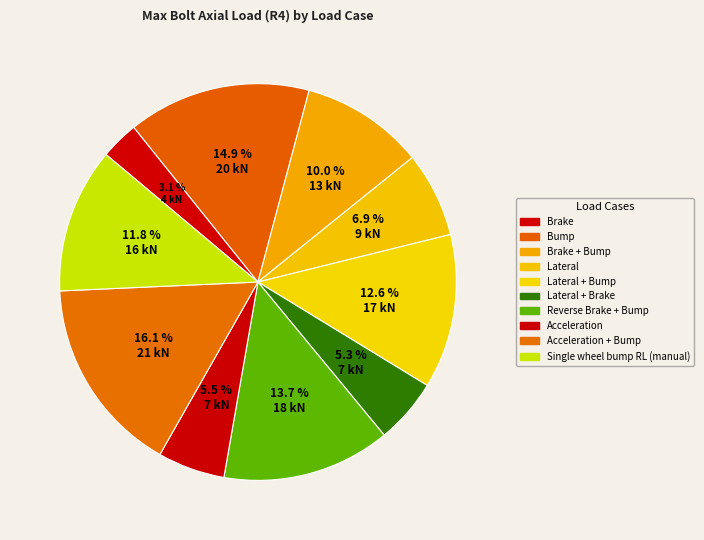

Count the number of slices in the pie.

10